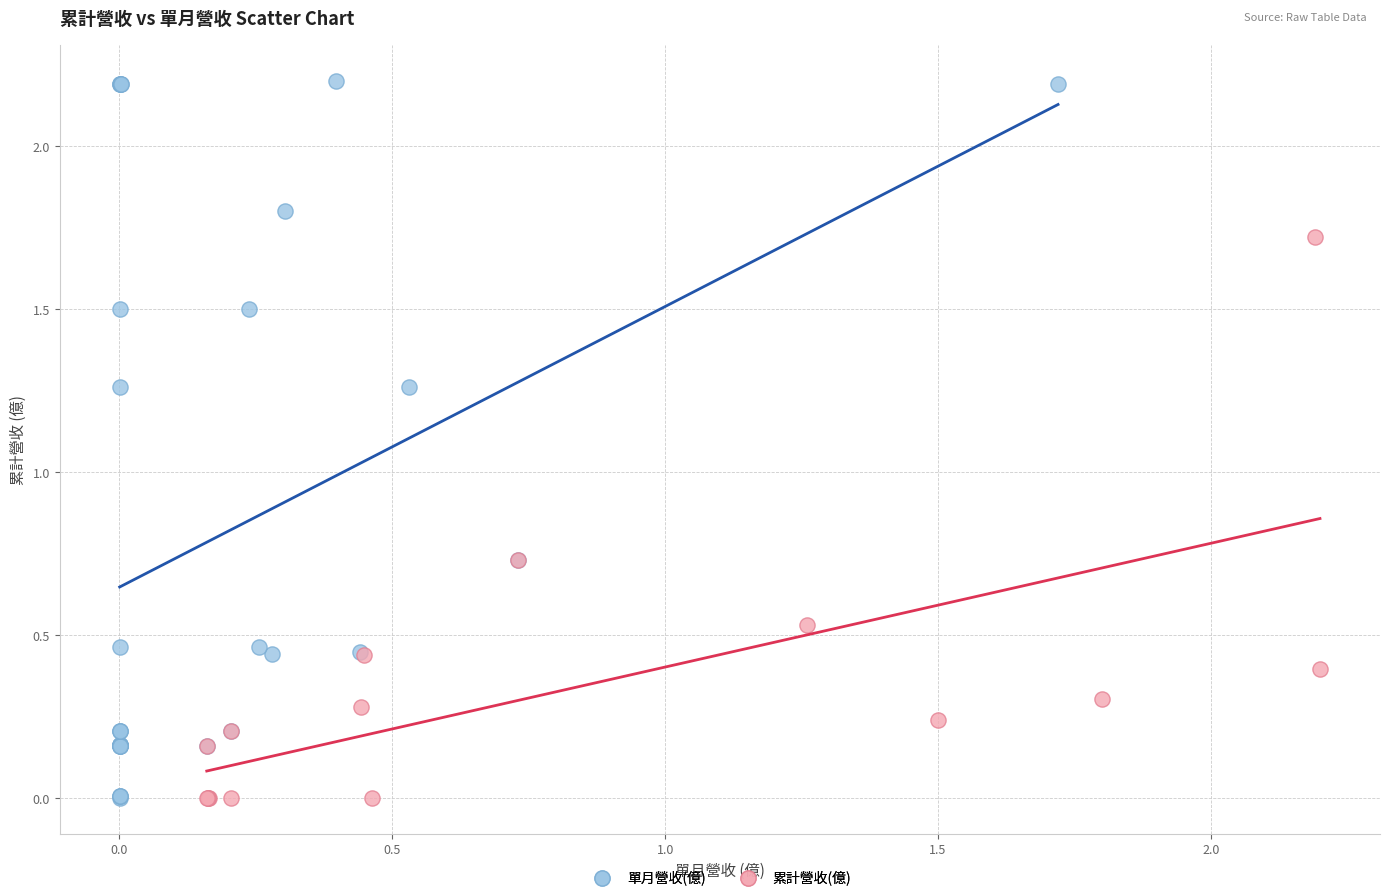

Which series has the largest Y range (max minus min)?

單月營收(億)